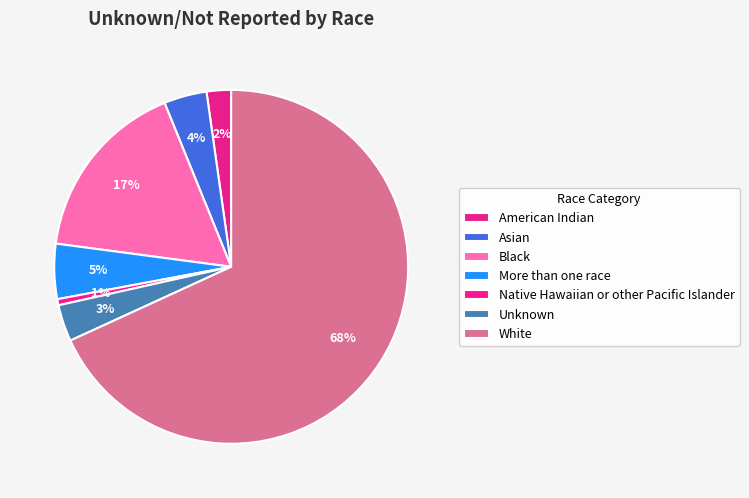

How many segments does this pie chart have?

7